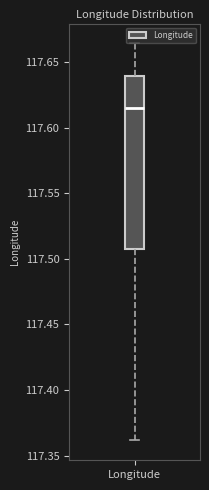

Where does the lower whisker of the box for Longitude end on the y-axis? The values are not printed on the chart, so give them approximately, as read against the axis.

117.360